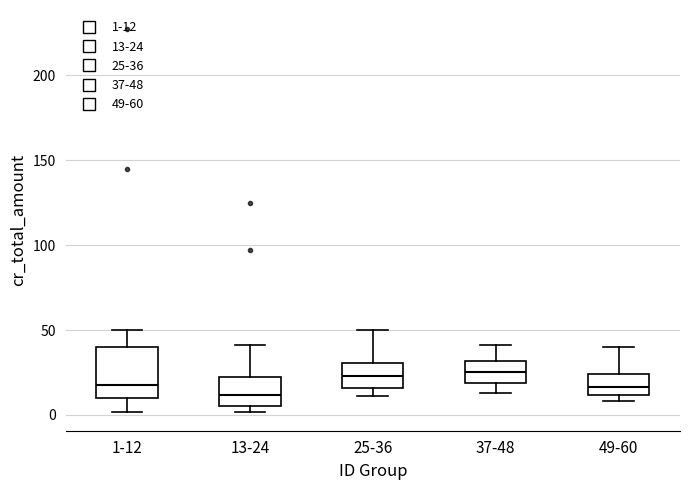

Reading left to right, read every box against the y-axis: the position of its median line, the range the box covers, and the ends of its whiskers. The values are not printed on the chart, so give them approximately, as read against the axis.

1-12: median 20, box 10 to 40, whiskers 0 to 50
13-24: median 10, box 5 to 20, whiskers 0 to 40
25-36: median 25, box 15 to 30, whiskers 10 to 50
37-48: median 25, box 20 to 30, whiskers 15 to 40
49-60: median 15, box 10 to 25, whiskers 10 (just below the box's lower edge) to 40